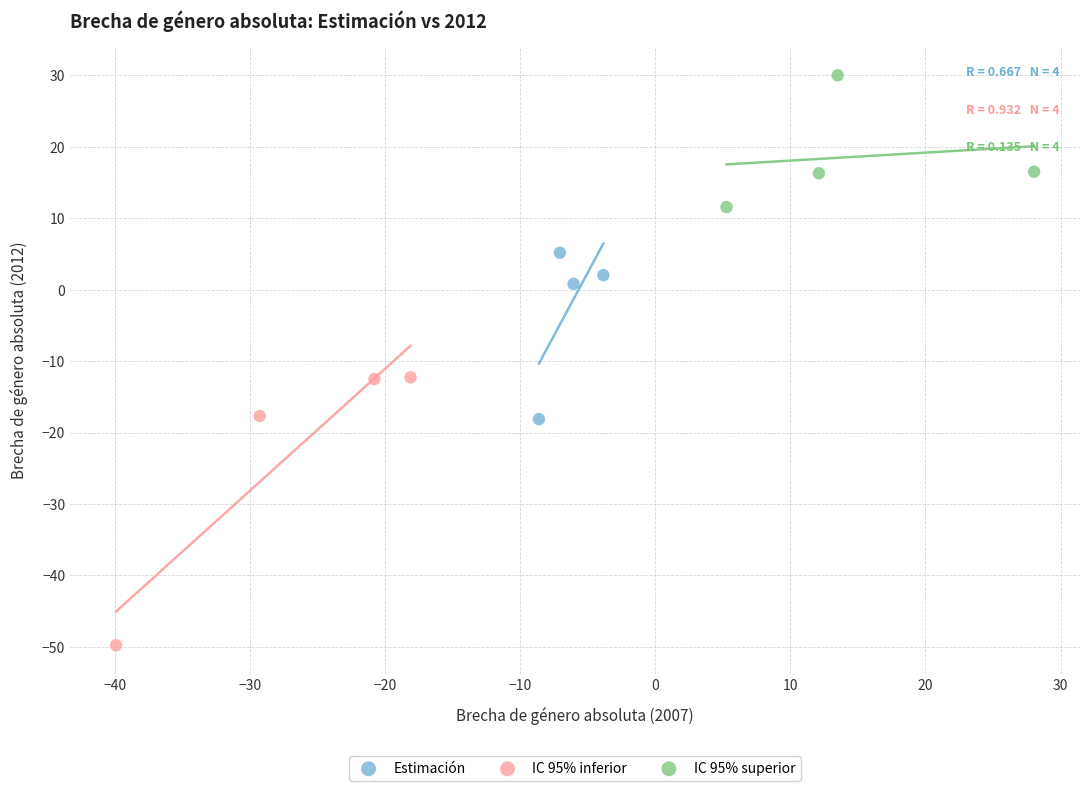

Which series contains the highest Y value?

IC 95% superior